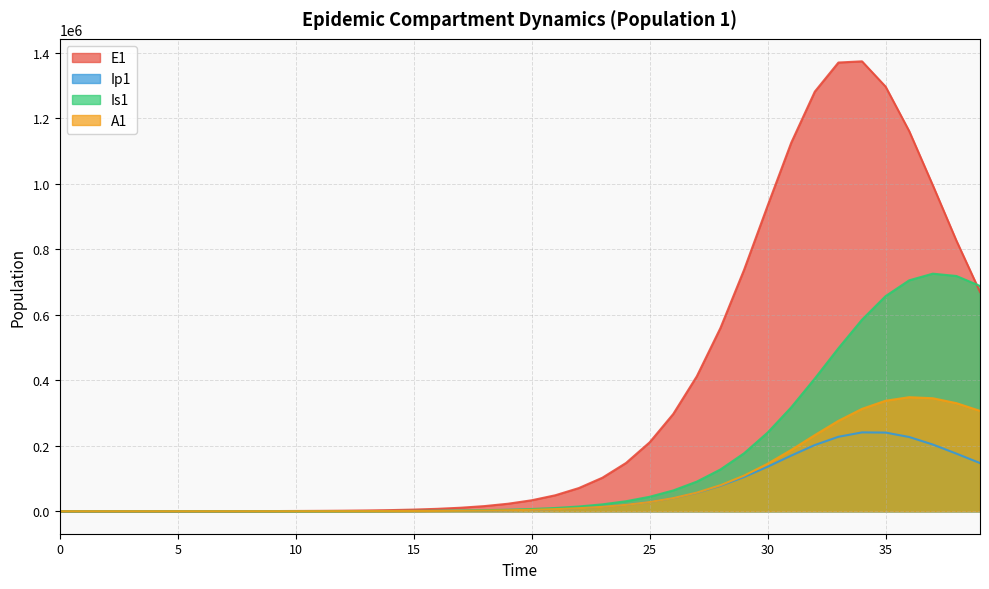

How many distinct data groups are displayed?

4